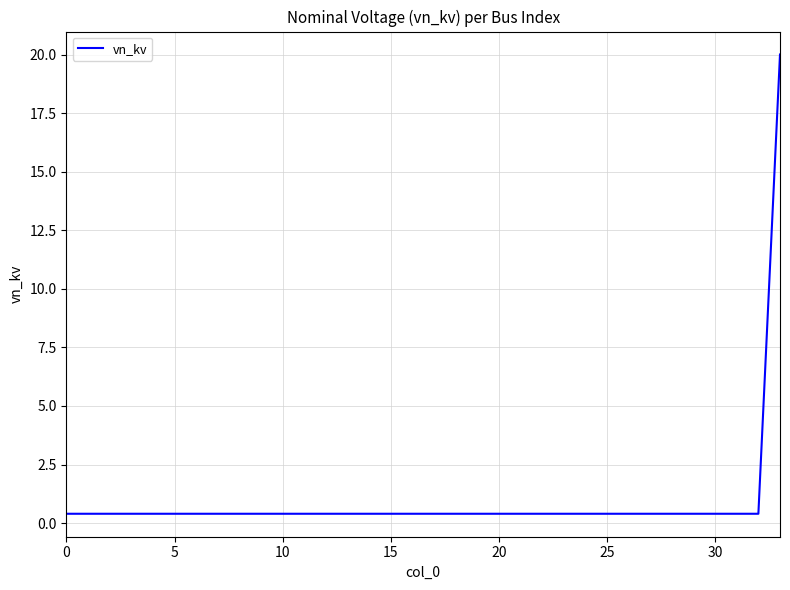

What is the greatest value displayed?

20.0